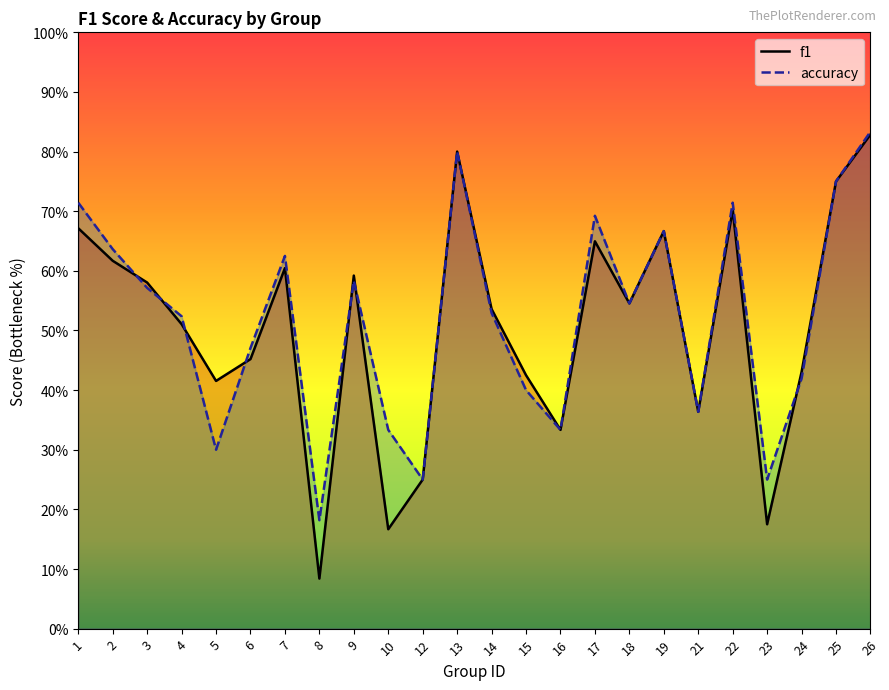

Which category has the highest value in the accuracy series?

26